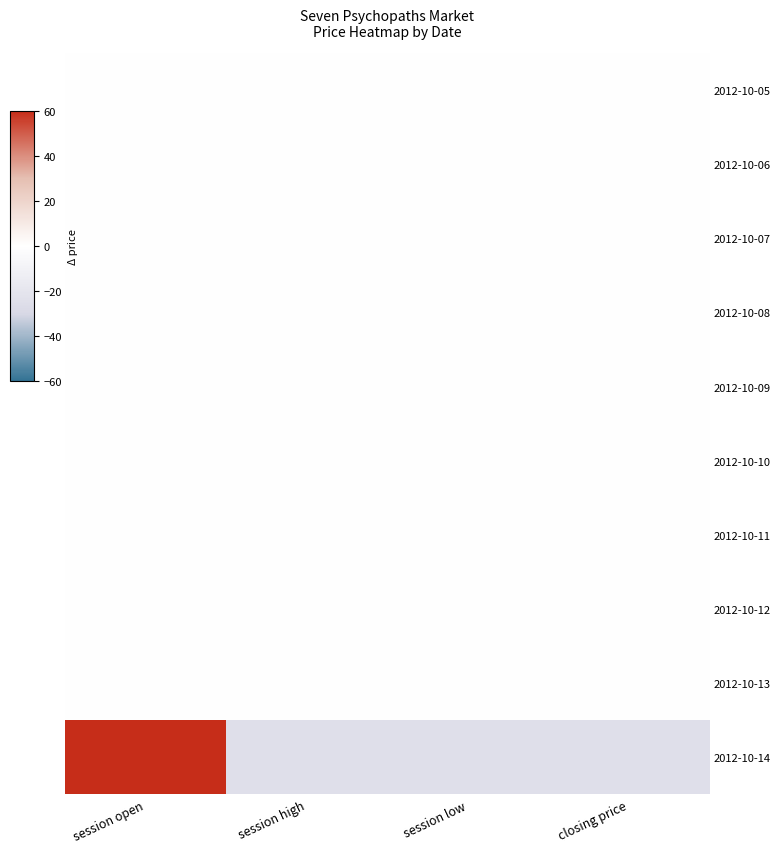

Rank the series by their maximum value, from lowest to highest.

2012-10-05, 2012-10-06, 2012-10-07, 2012-10-08, 2012-10-09, 2012-10-10, 2012-10-11, 2012-10-12, 2012-10-13, 2012-10-14